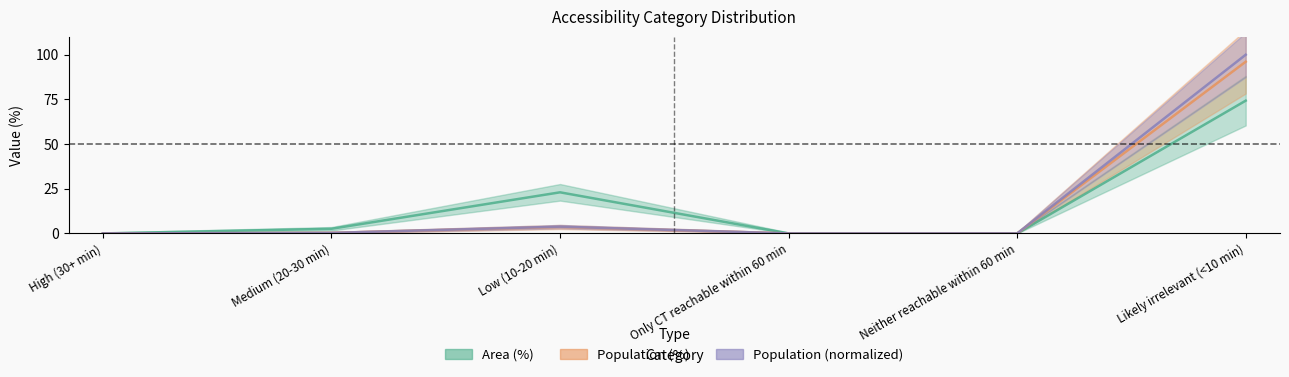

List the series in order of their peak value, lowest first.

Area (%), Population (%), Population